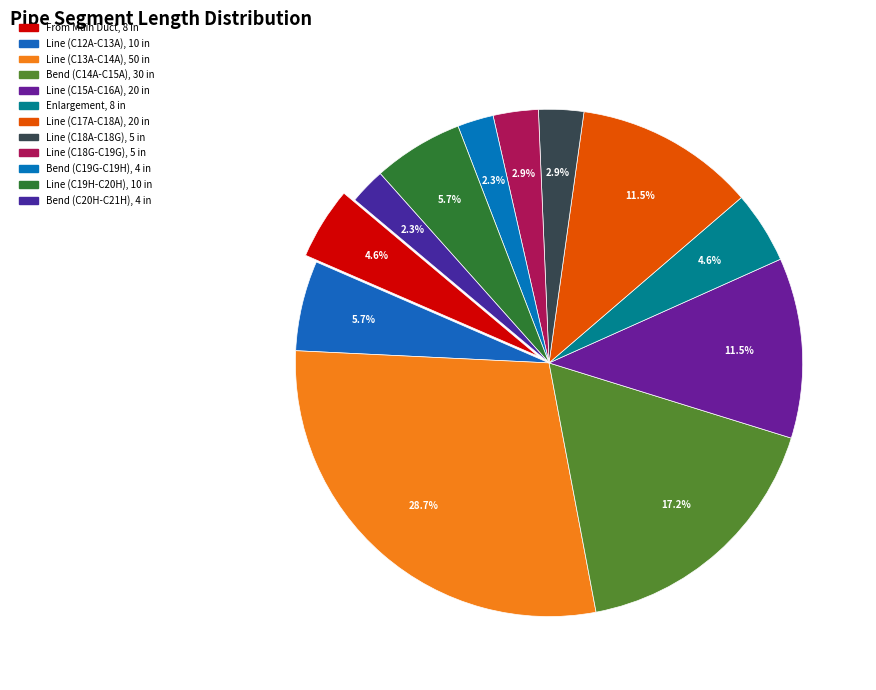

What is the total percentage of Line (C15A-C16A) and Line (C19H-C20H)?

17.2%